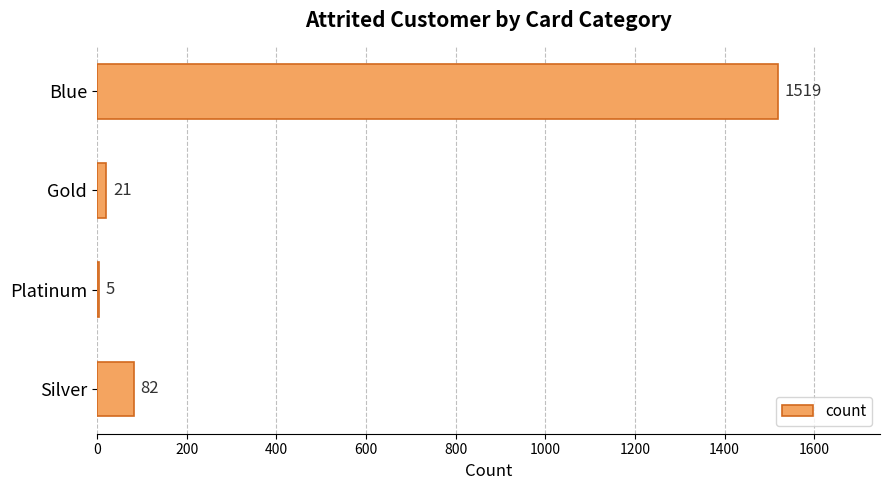

What is the change in value from Platinum to Silver?

+77